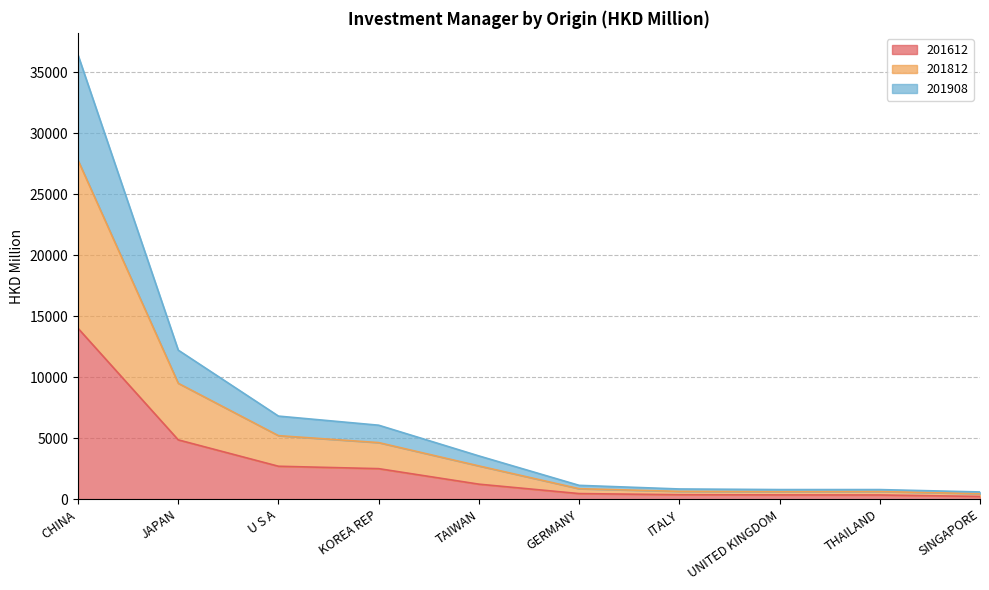

Is it true that 201612 equals 14012.0 at CHINA?

True